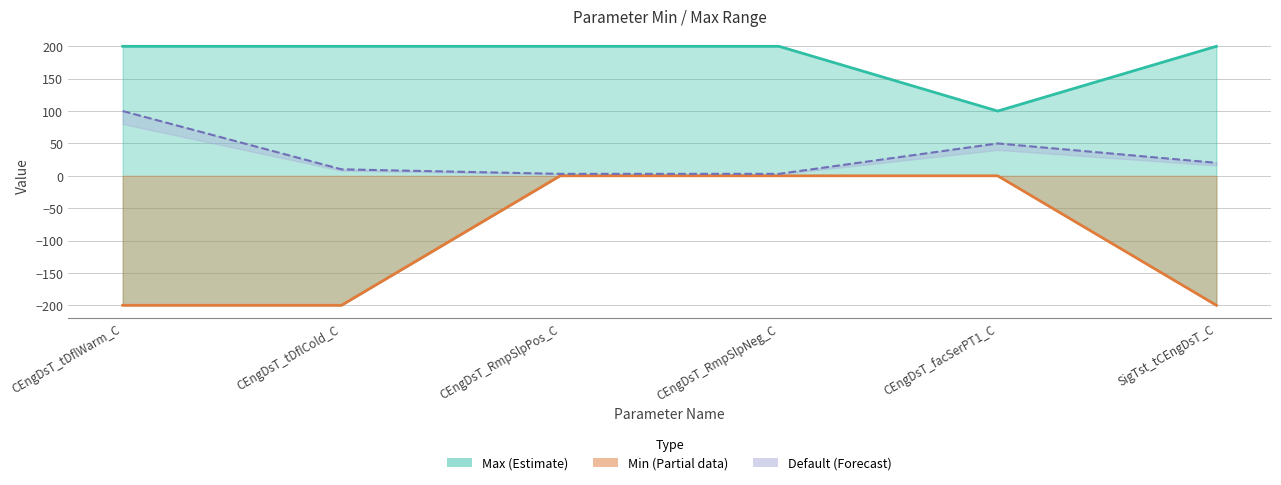

True or false: Max has a value of 139.2 at CEngDsT_RmpSlpNeg_C.

False